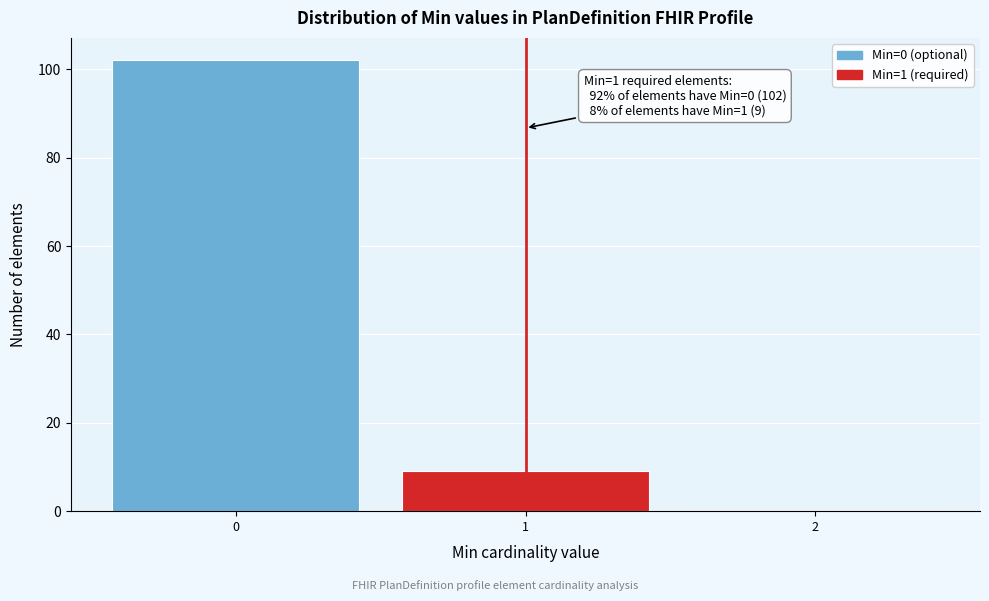

Reading left to right, list all the values displayed in this chart.

0=102	1=9	2=0